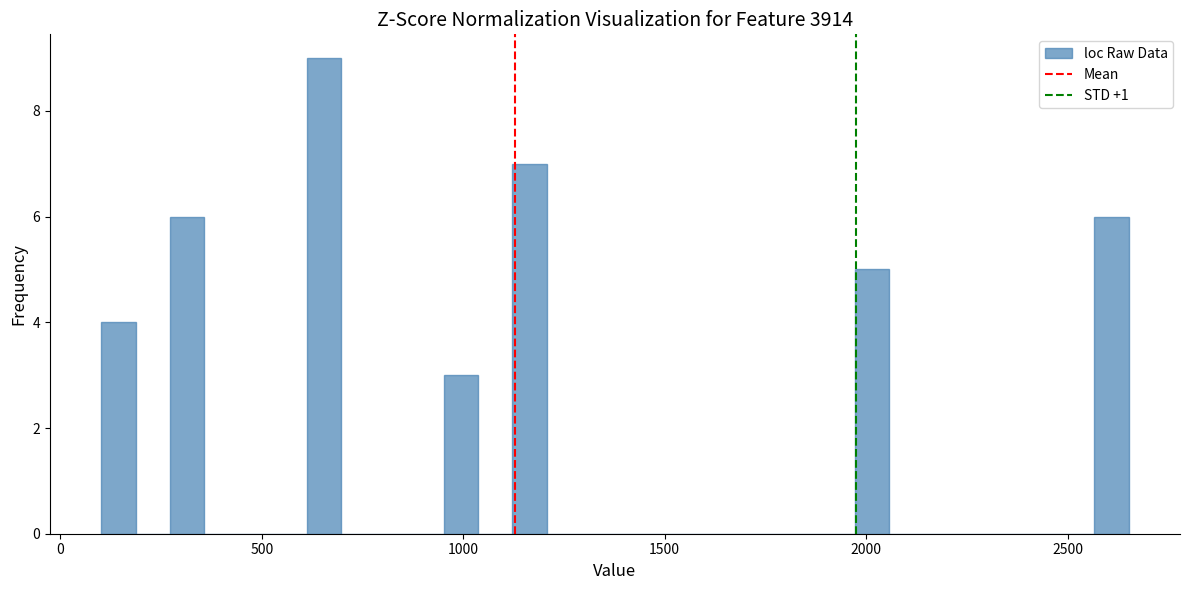

Around what value on the x-axis is the tallest bar? Give the approximate position of its centre, as read against the axis.

650